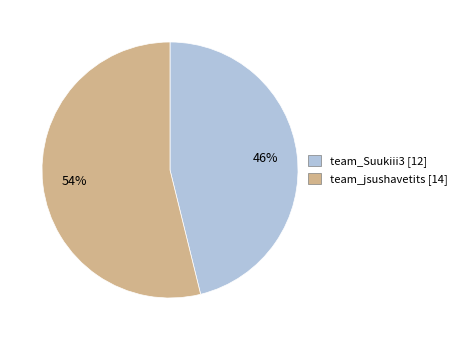

What is the smallest slice in the pie chart?

team_Suukiii3